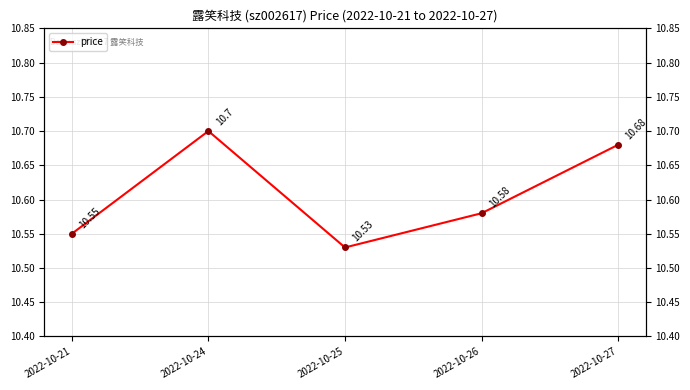

At which category does the data reach its first local peak?

2022-10-24